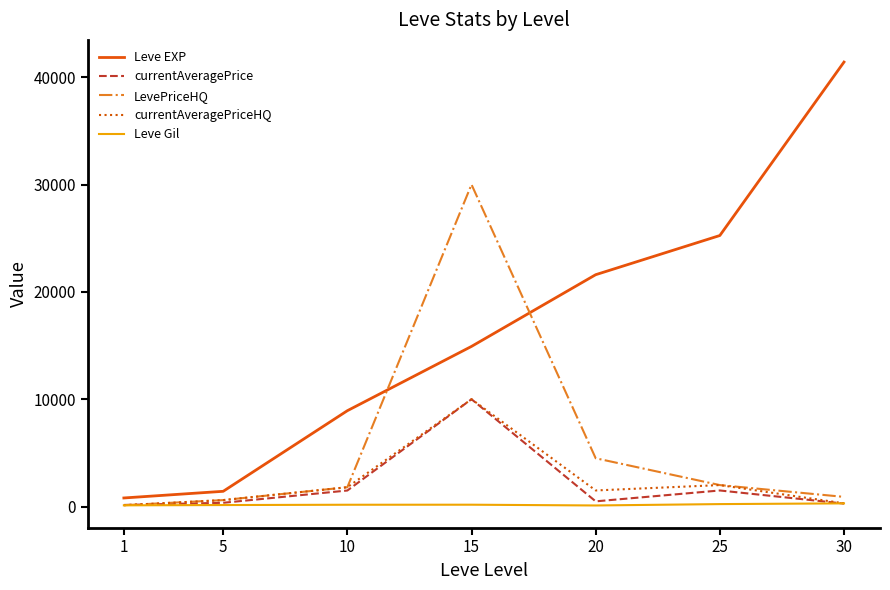

The value of currentAveragePrice at 10 is 1493.9. True or false?

True